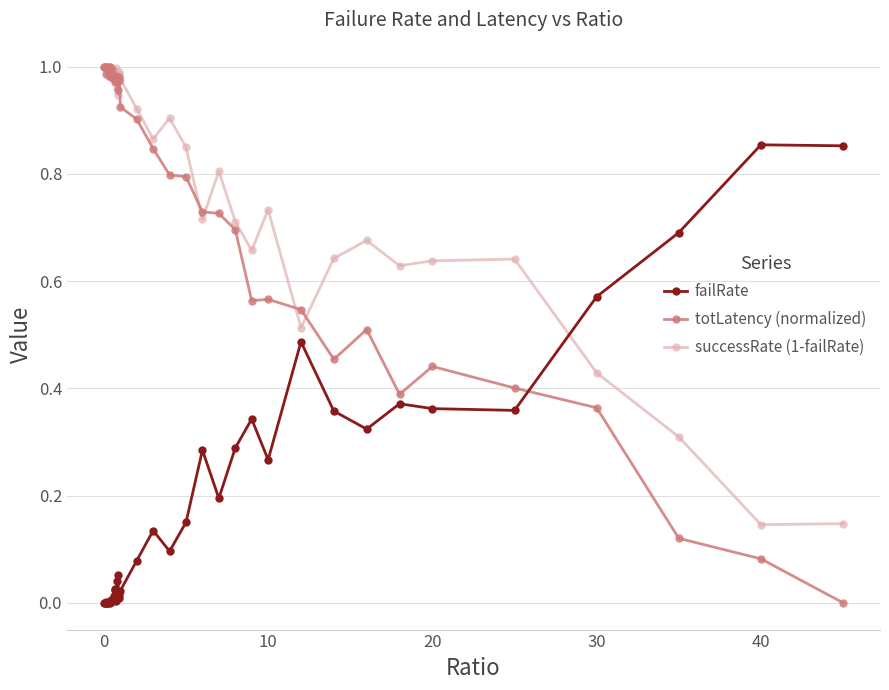

After their last crossing, which series has the higher values: successRate (1-failRate) or failRate?

failRate